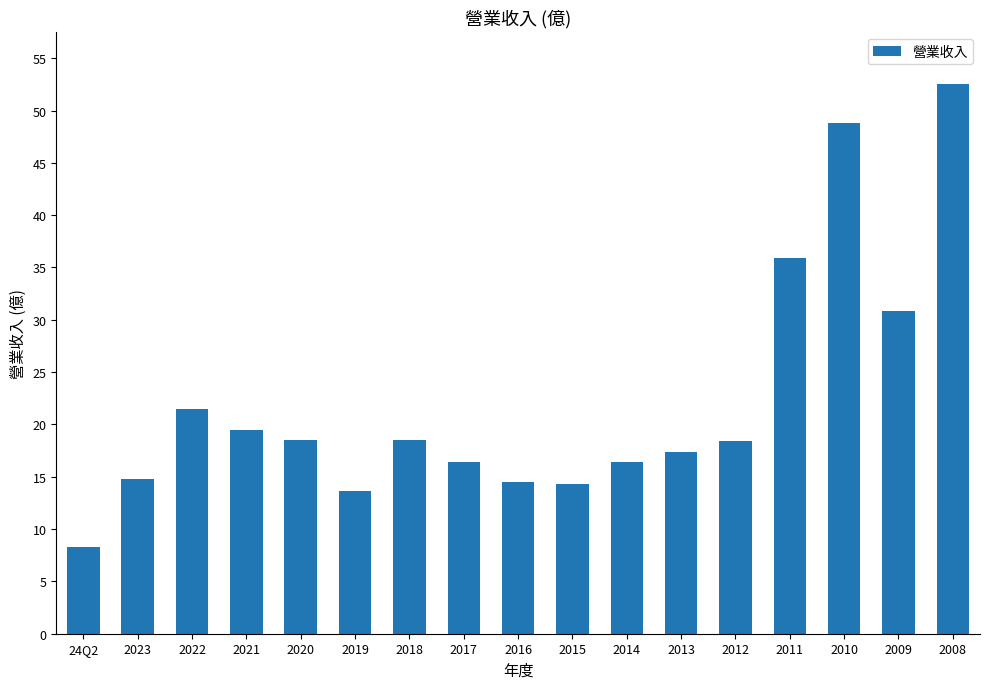

What is the average value?

22.4